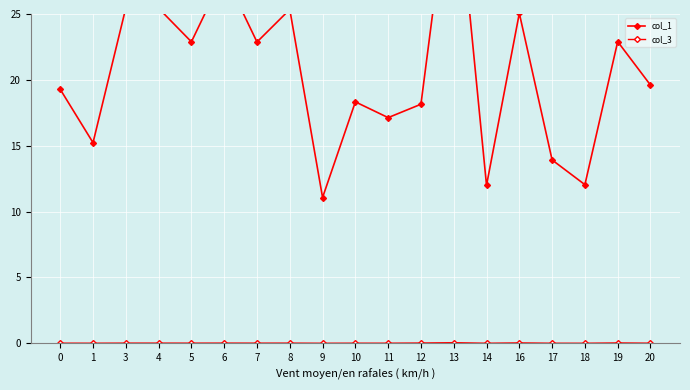

List the series in order of their peak value, highest first.

col_1, col_3